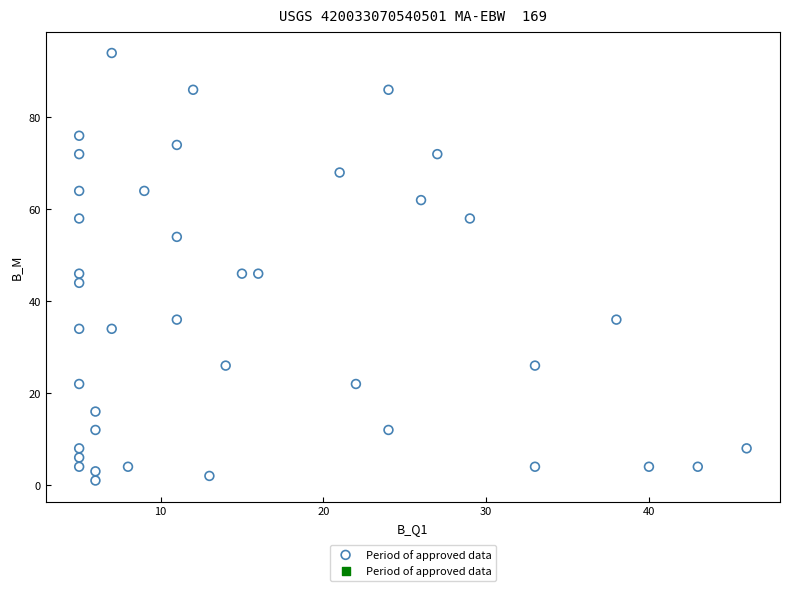

What is the range of Y values (max minus min)?

93